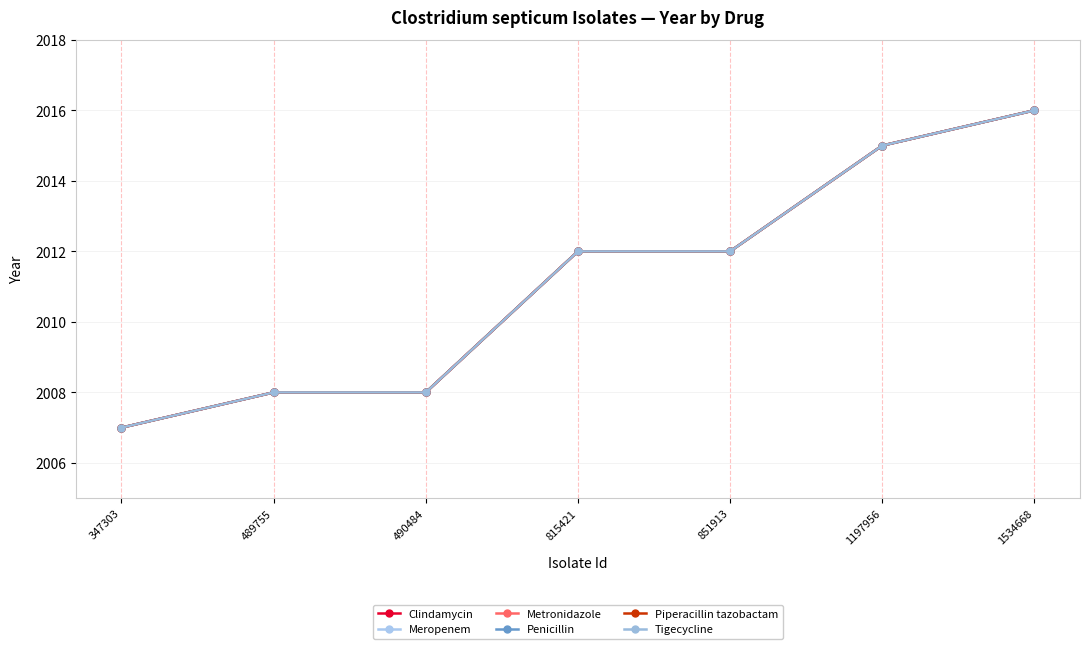

At how many categories does at least one series exceed 2007?

6